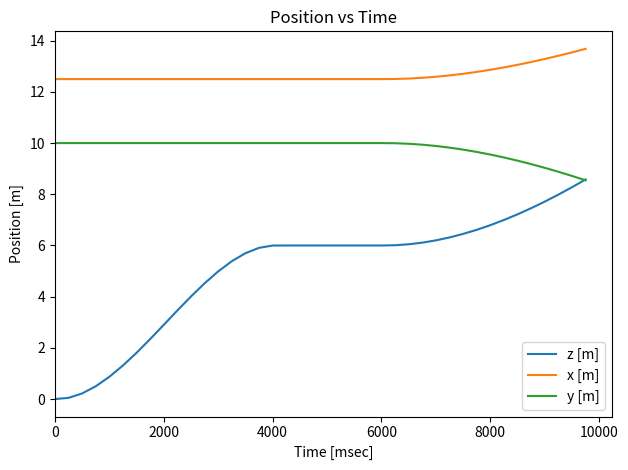

Which series has the largest total across all categories?

x [m]